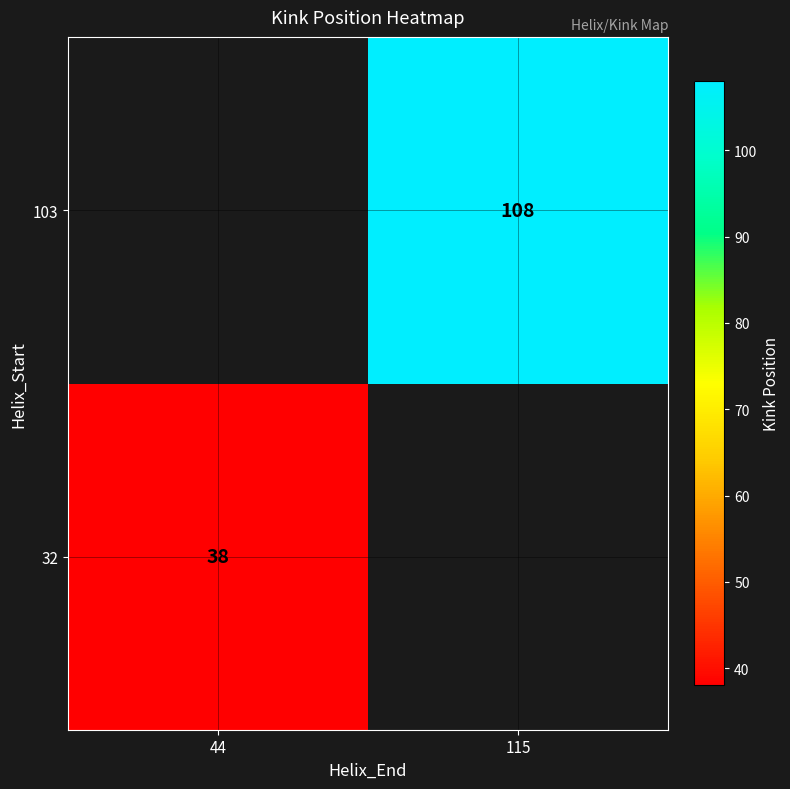

The 103 series shows 34 at 115. True or false?

False